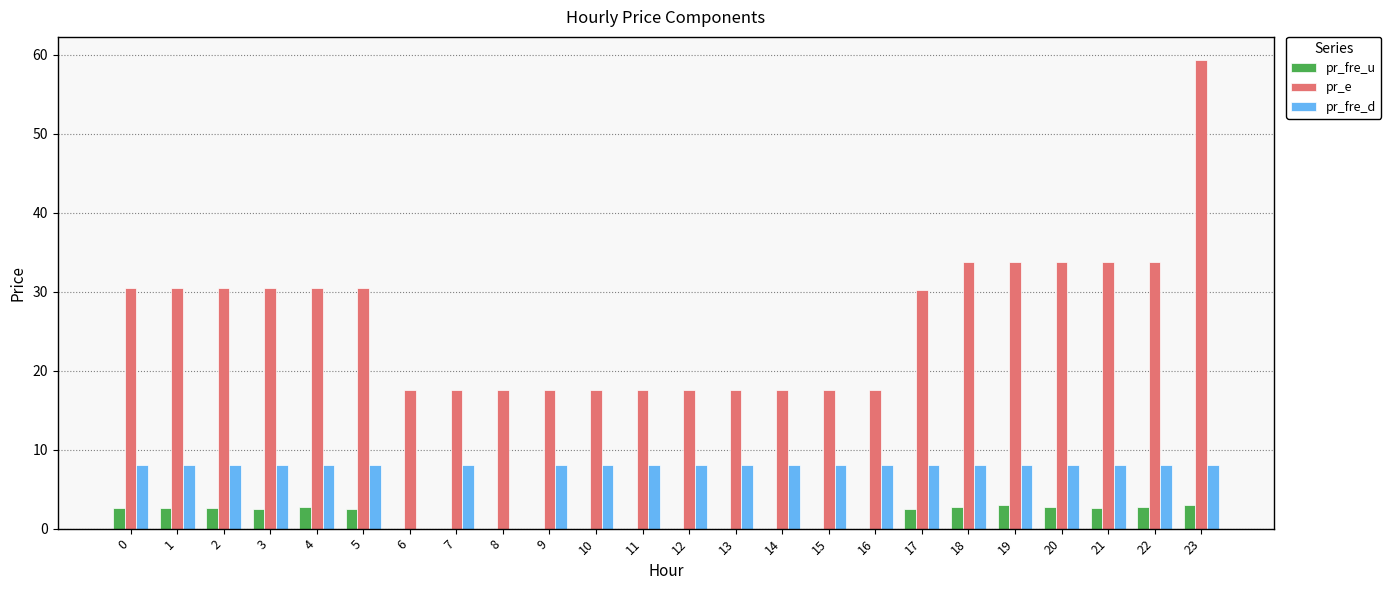

Which series changed the most between 4 and 10?

pr_e